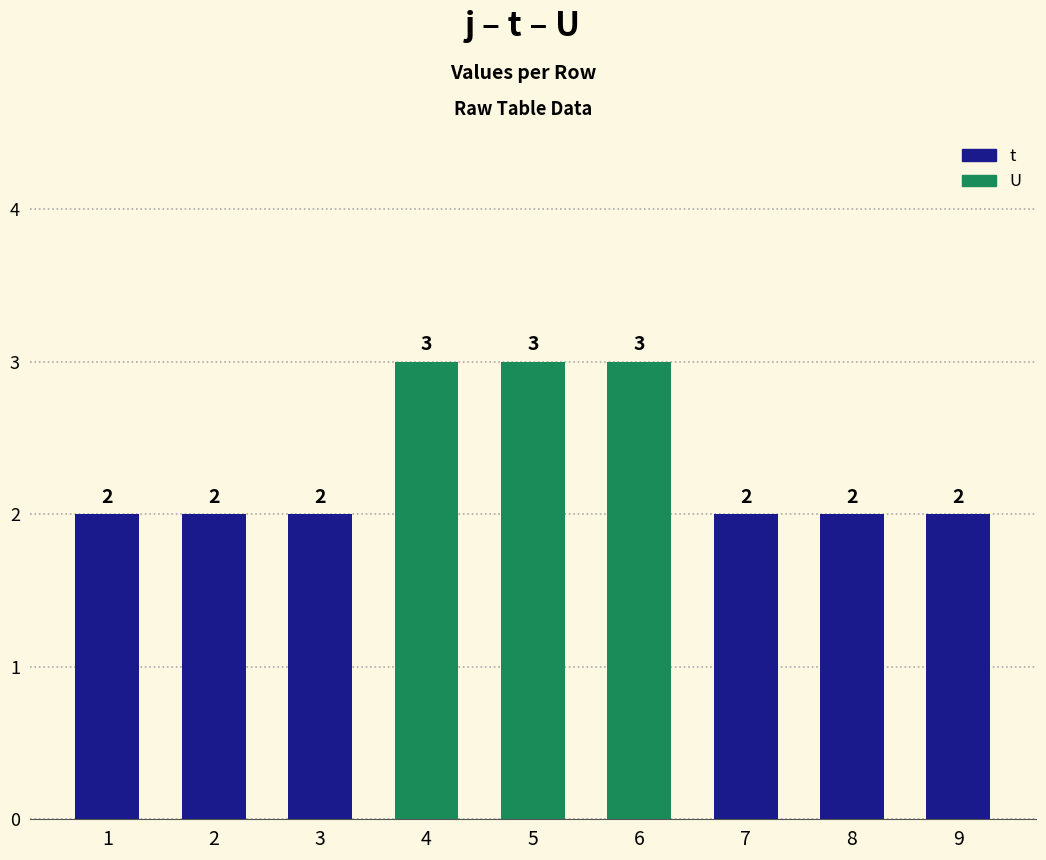

True or false: t has a value of 2 at 2.

True